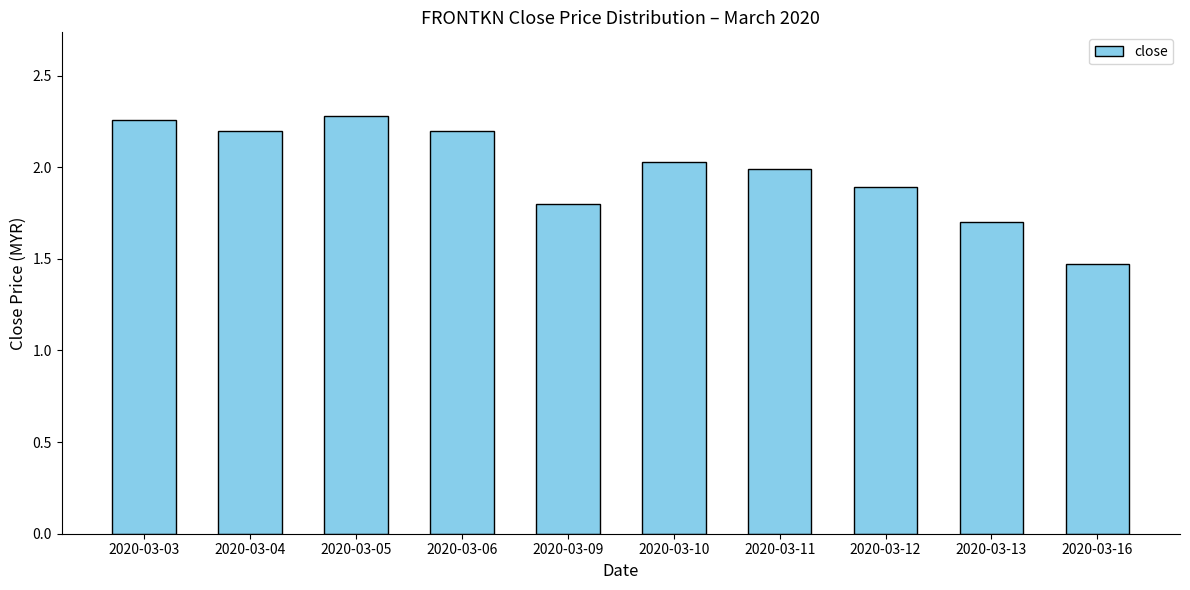

Which has a higher value, 2020-03-16 or 2020-03-13?

2020-03-13